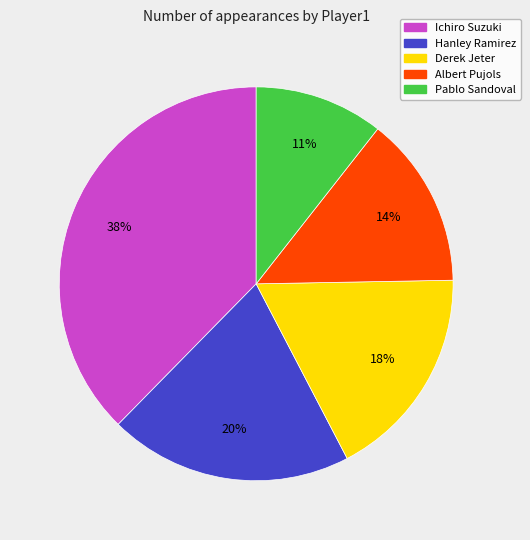

To the nearest percent, what is the difference between the Hanley Ramirez and Albert Pujols slice percentages?

6%